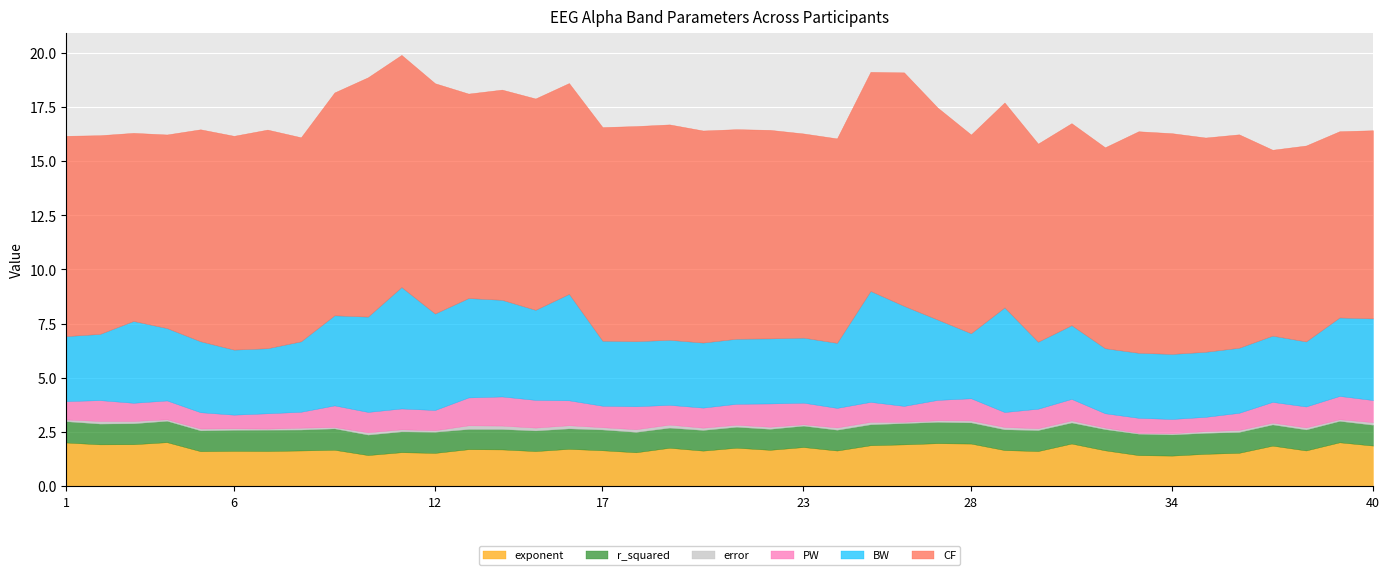

True or false: r_squared has a value of 1.5 at 33.

False